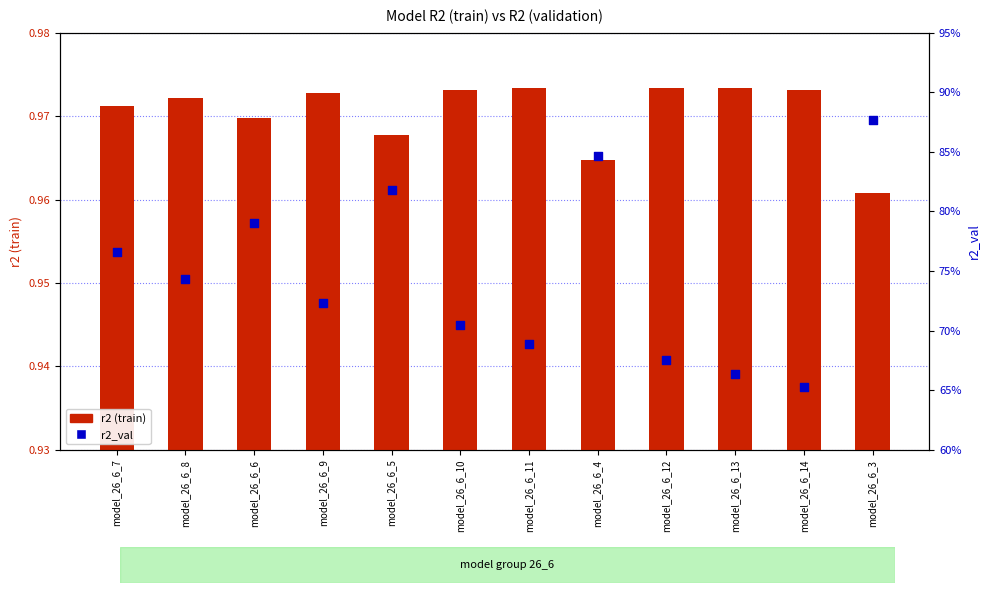

At which category is the sum across all series the highest?

model_26_6_3